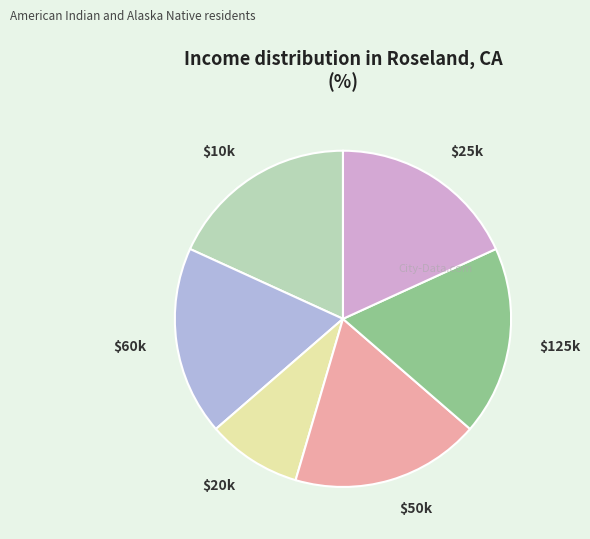

True or false: $60k accounts for 5% of the total.

False